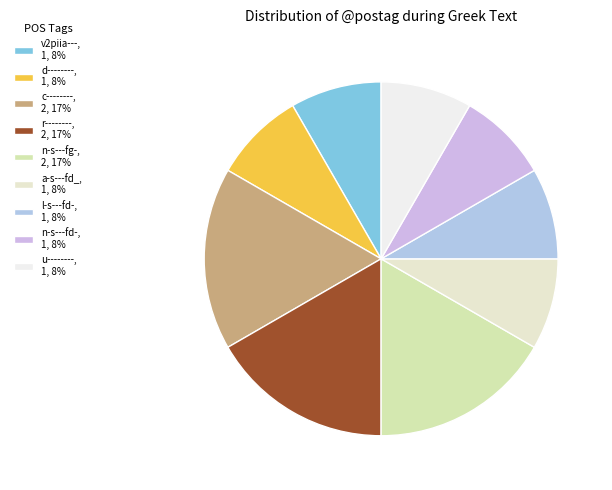

Does v2piia--- account for over 50% of the chart?

No